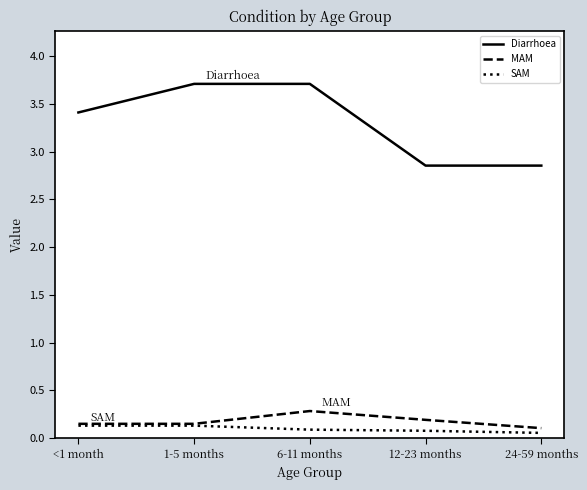

What is the difference between the highest and lowest values at 6-11 months?

3.6